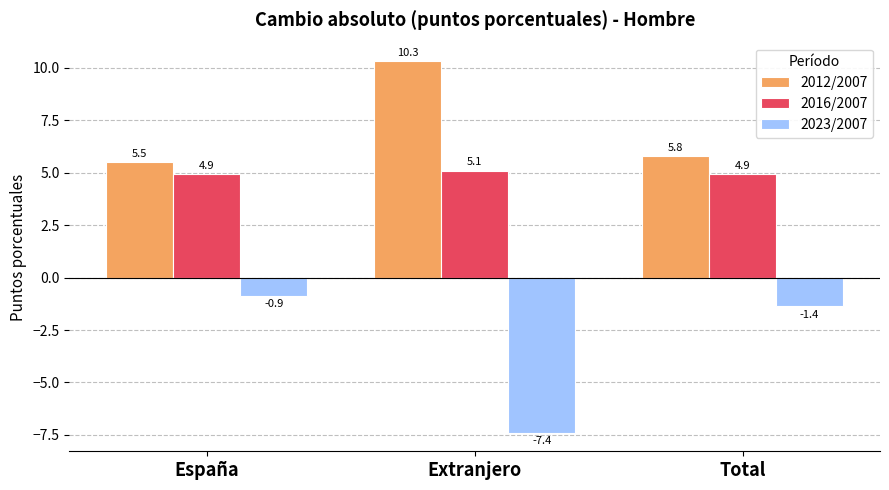

What is the label of the 3rd bar from the left?

Total